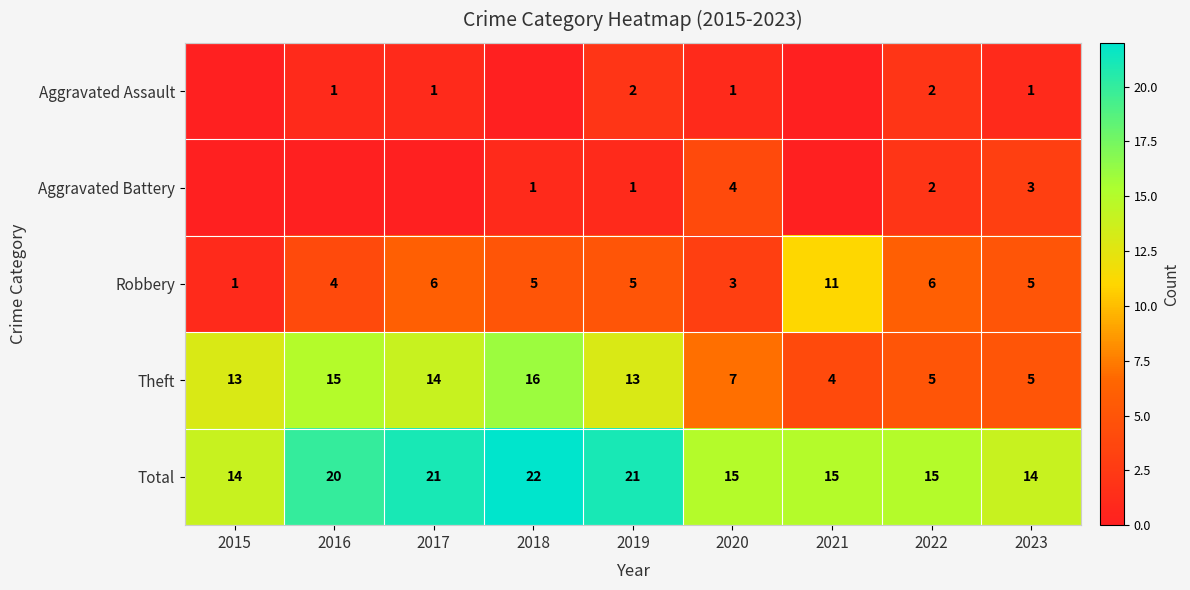

What is the greatest value displayed?

22